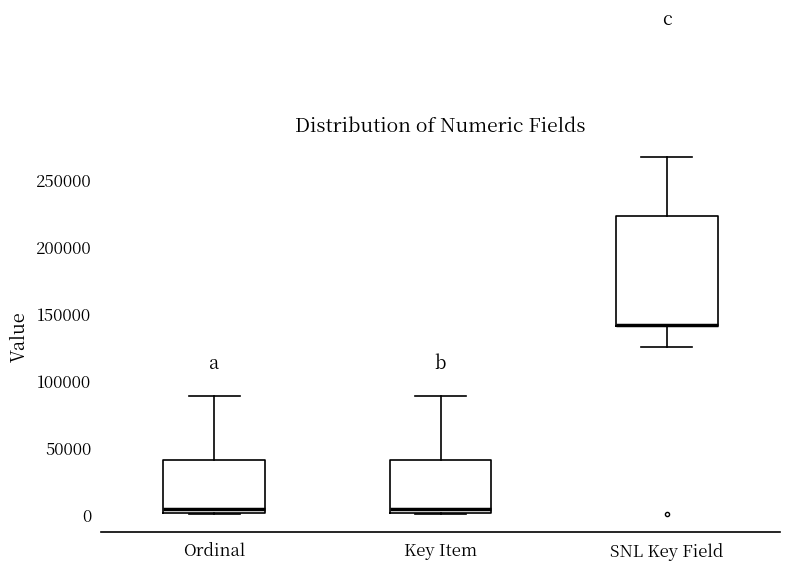

Where is the lower edge of the box for SNL Key Field on the y-axis? The values are not printed on the chart, so give them approximately, as read against the axis.

140000